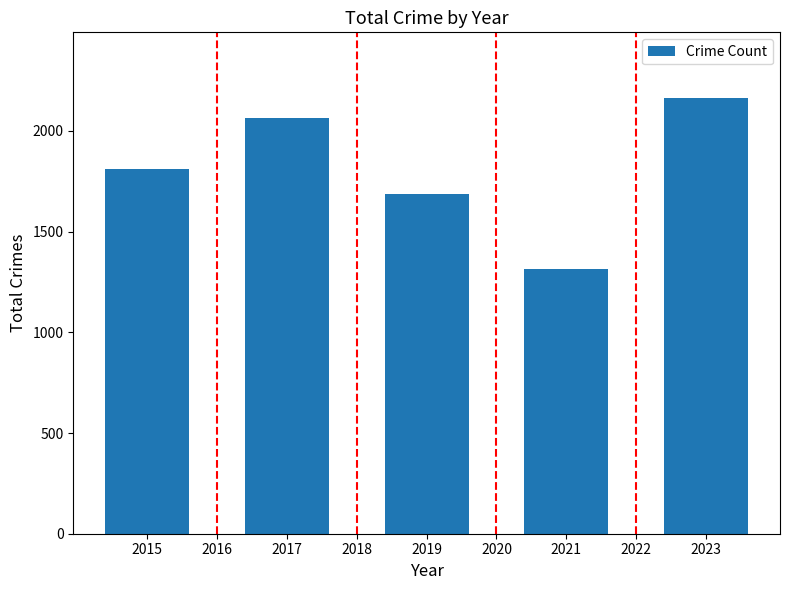

What is the difference between the second highest and second lowest values?

379